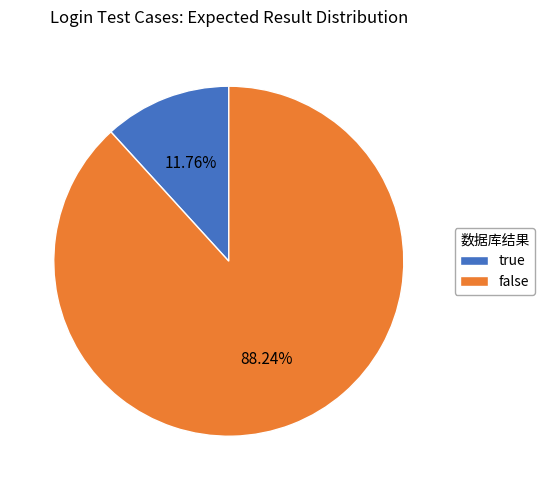

Is it true that false is 88% of the pie?

True